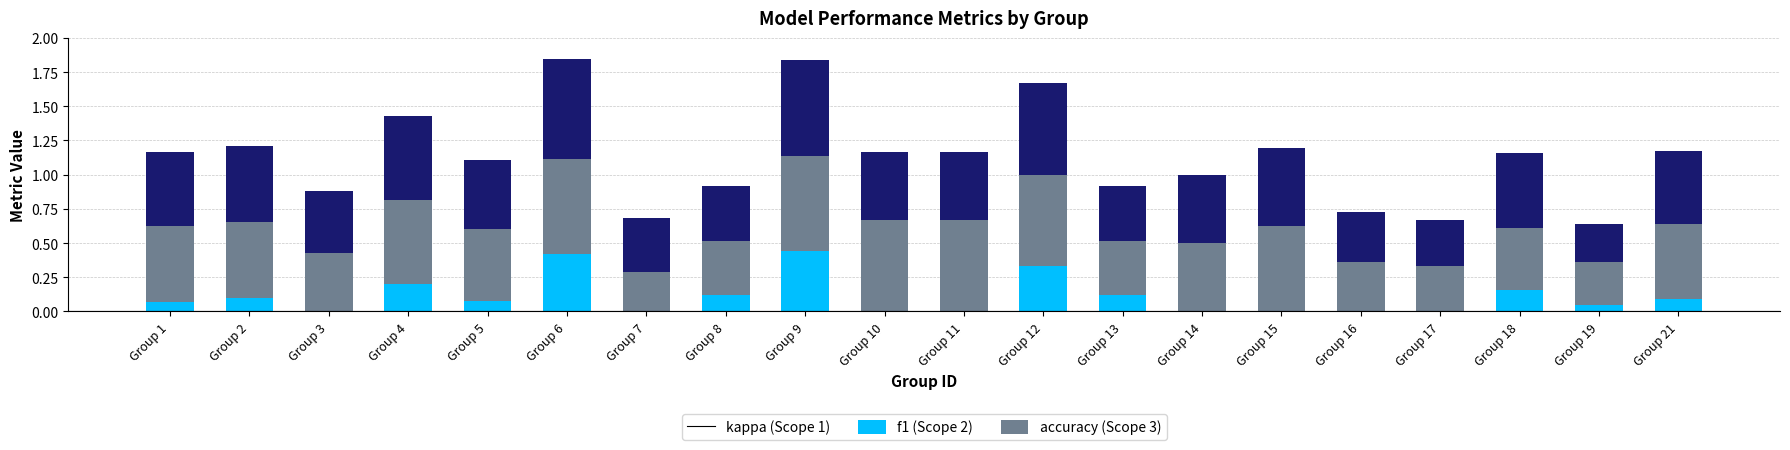

The kappa series shows 0.0 at Group 16. True or false?

True